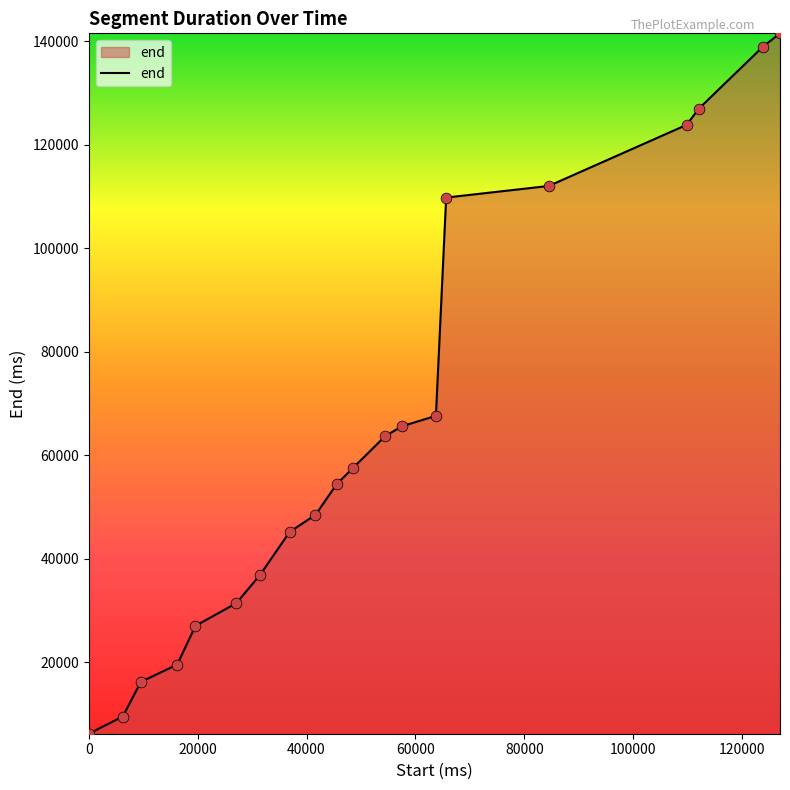

What is the smallest value displayed?

6240